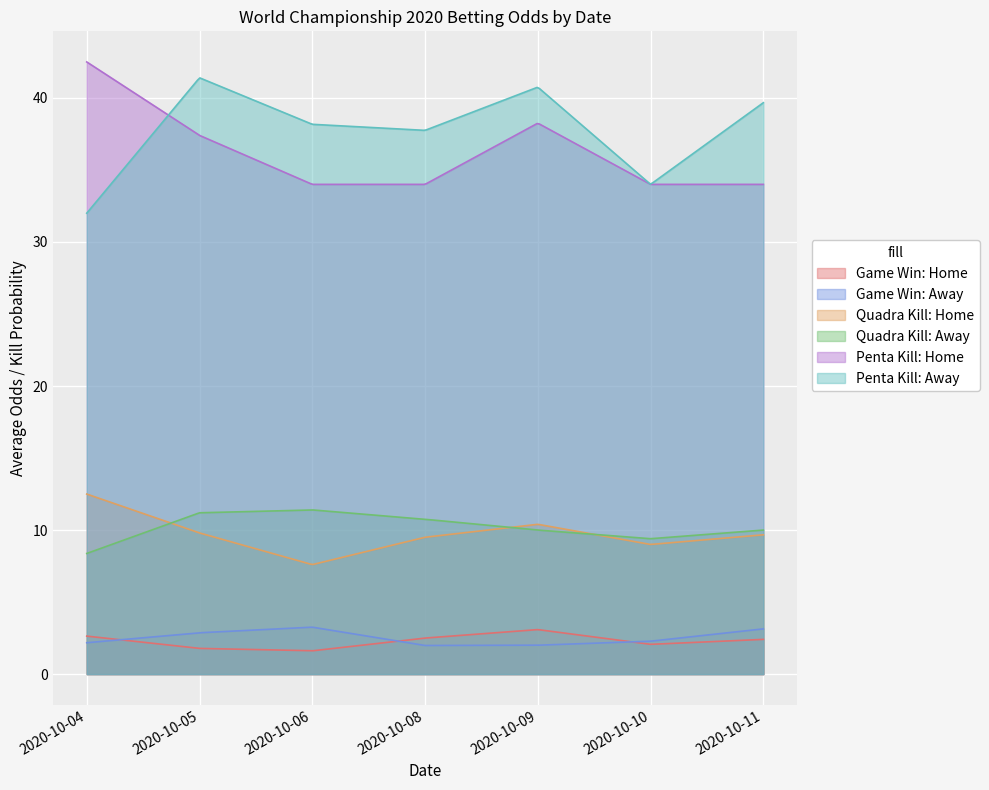

Which series has the largest total across all categories?

Penta Kill: Away